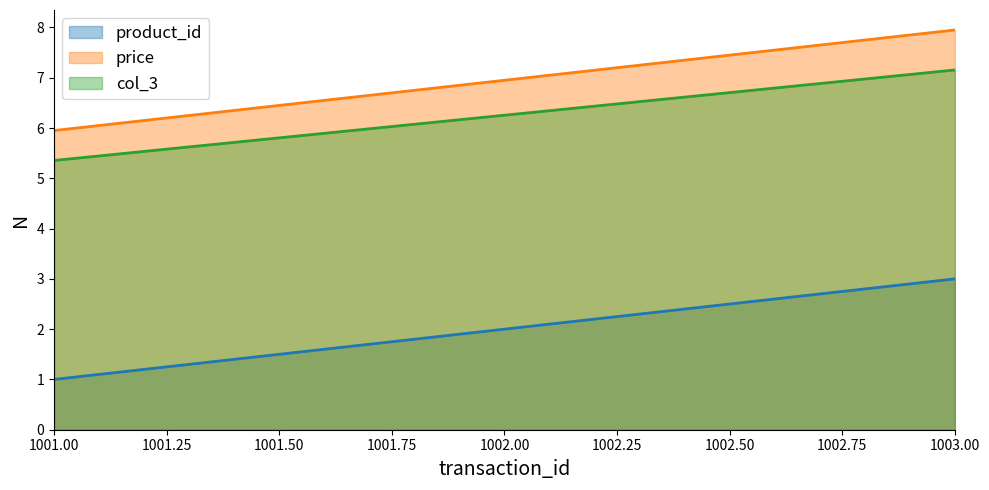

Which series changed the most between 1001 and 1003?

product_id